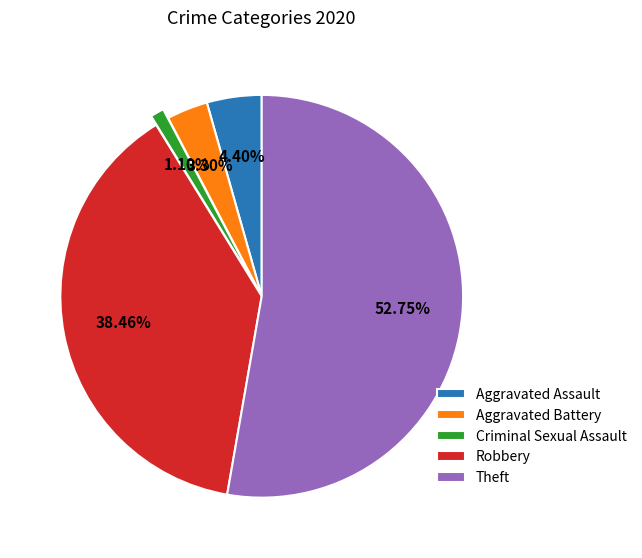

True or false: Theft accounts for 53% of the total.

True